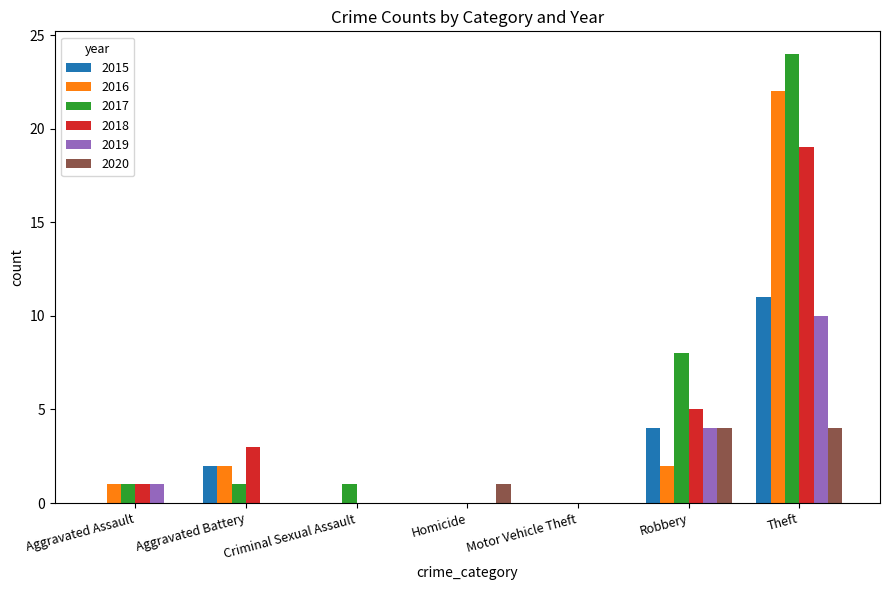

What is the spread (max minus min) of values at Aggravated Assault?

1